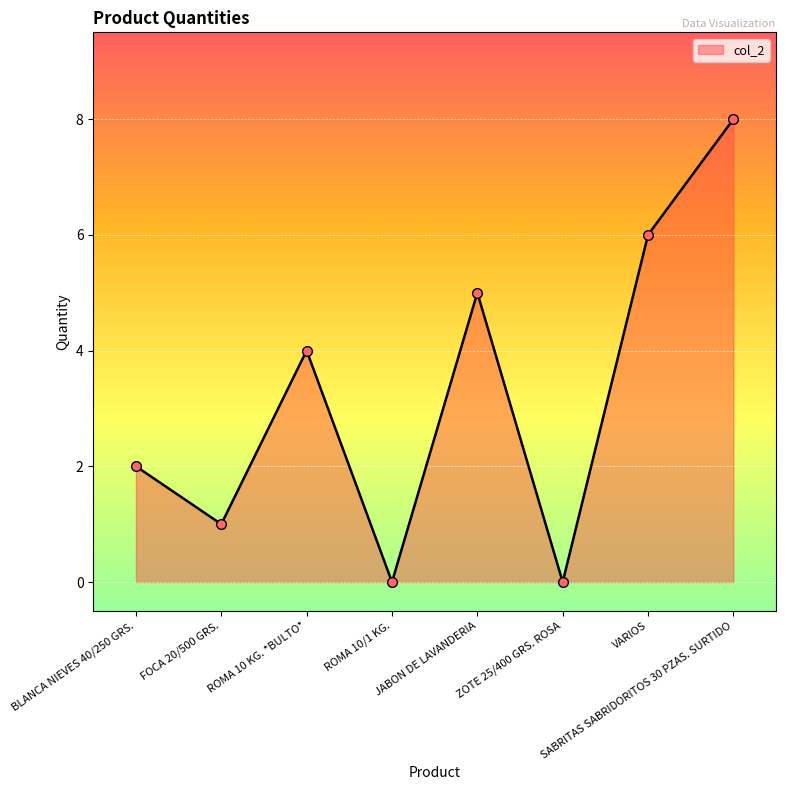

What is the change in value from ZOTE 25/400 GRS. ROSA to SABRITAS SABRIDORITOS 30 PZAS. SURTIDO?

+8